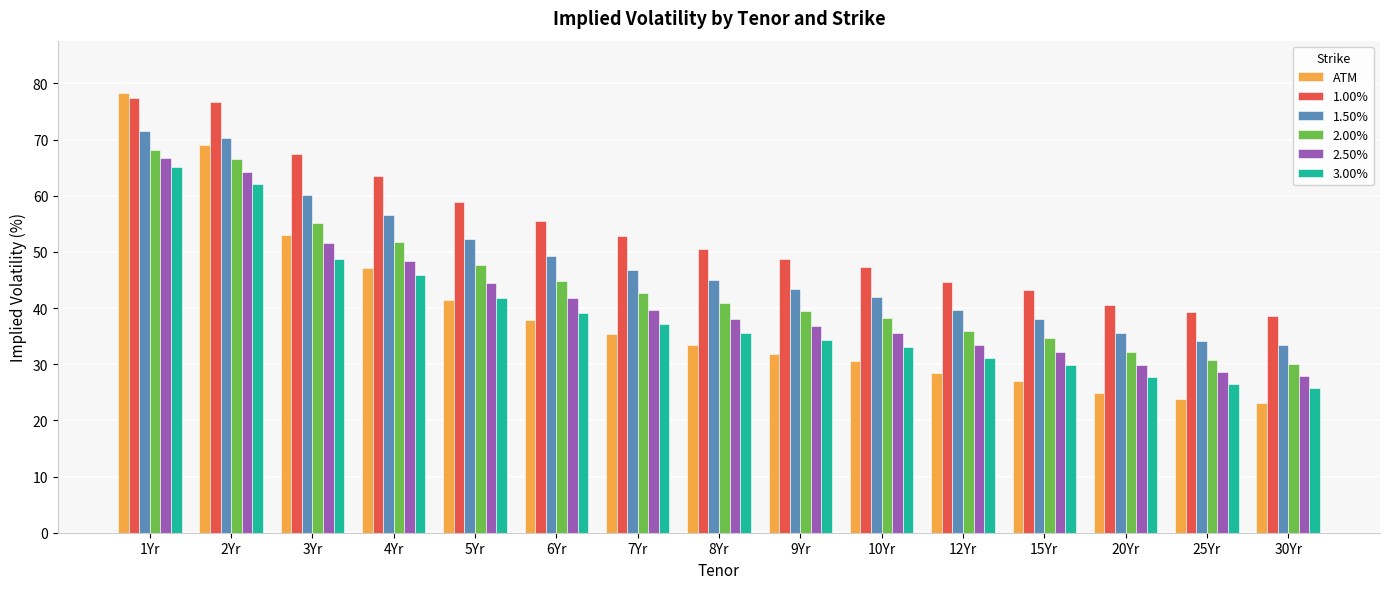

Is it true that 1.00% equals 77.3 at 1Yr?

True